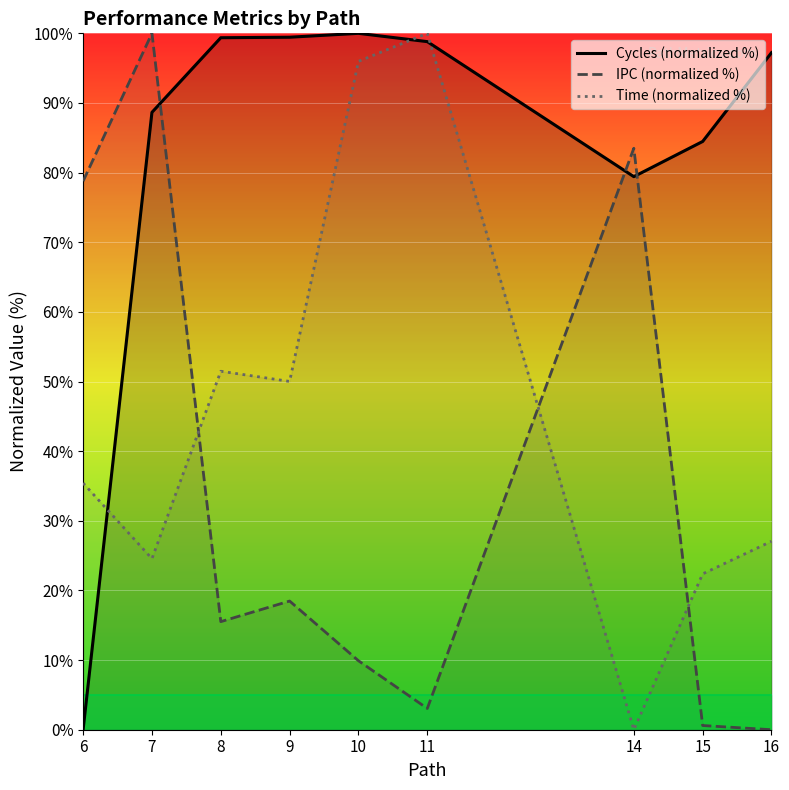

What is the difference between the highest and lowest values at 14?

83.5